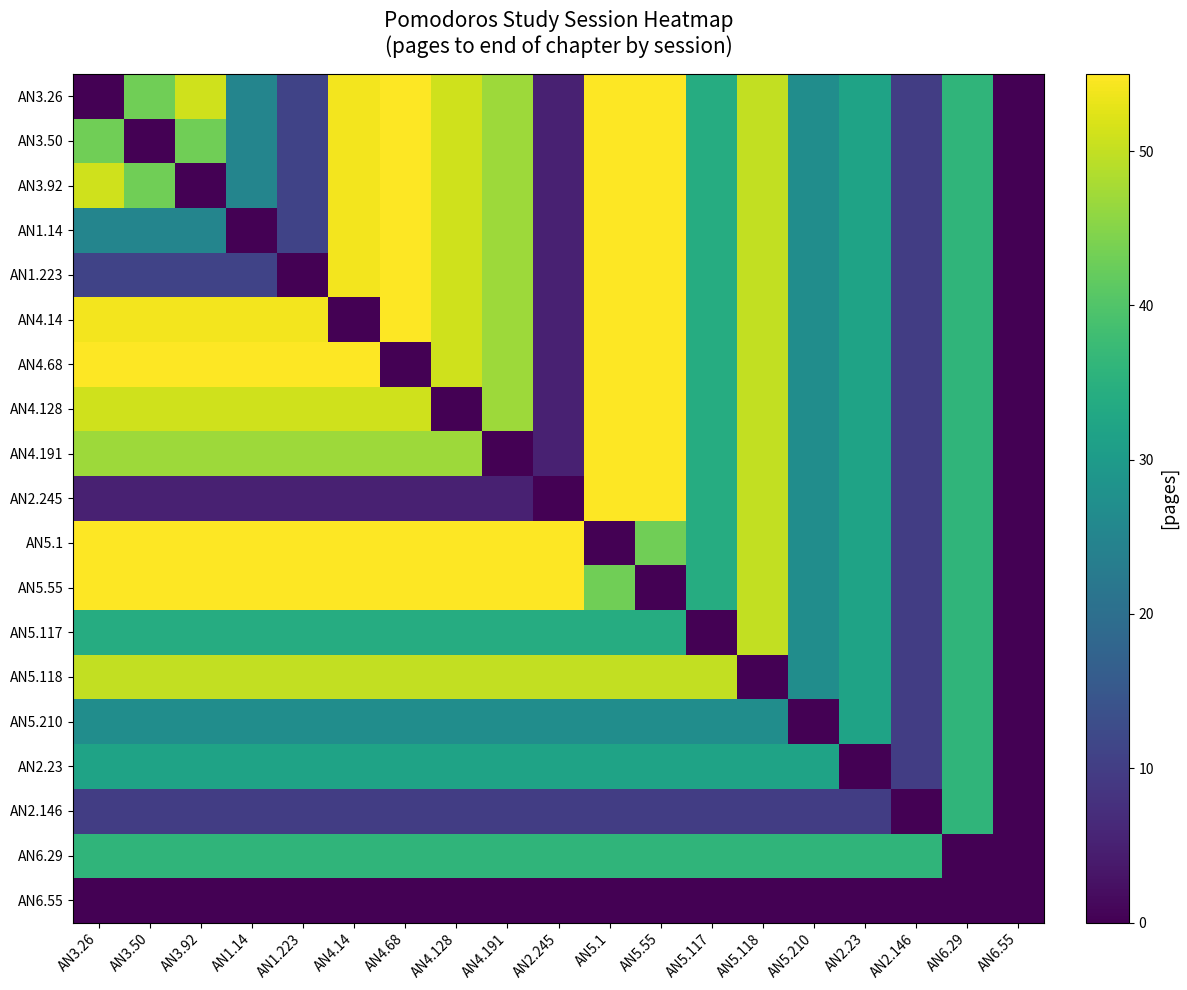

Count the number of data series in this chart.

19